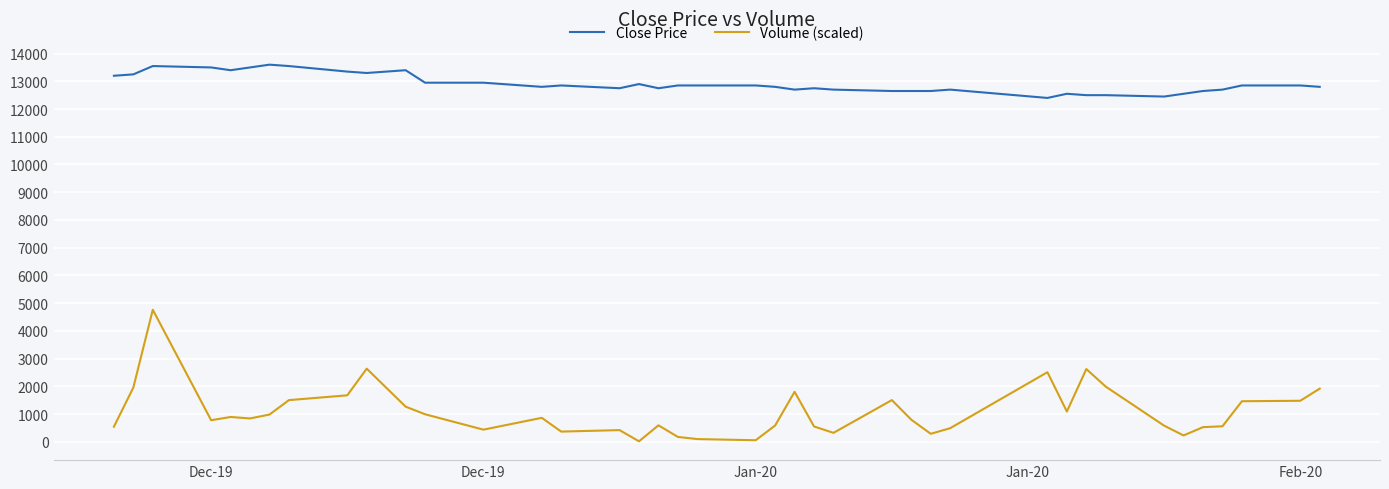

Which series has the largest range (max minus min)?

Volume (scaled)